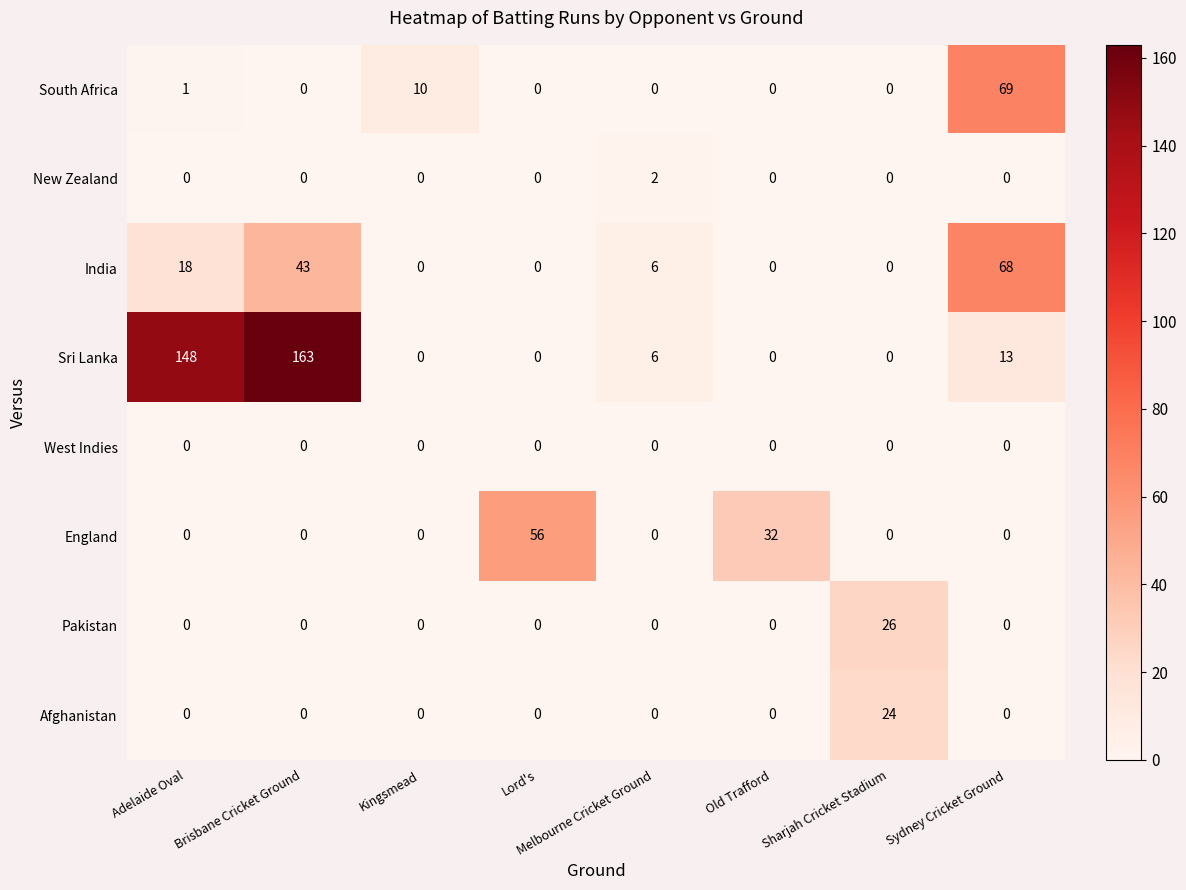

What is the average value of the Afghanistan series?

3